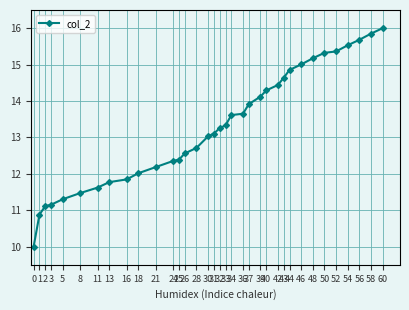

How many values exceed 13?

20